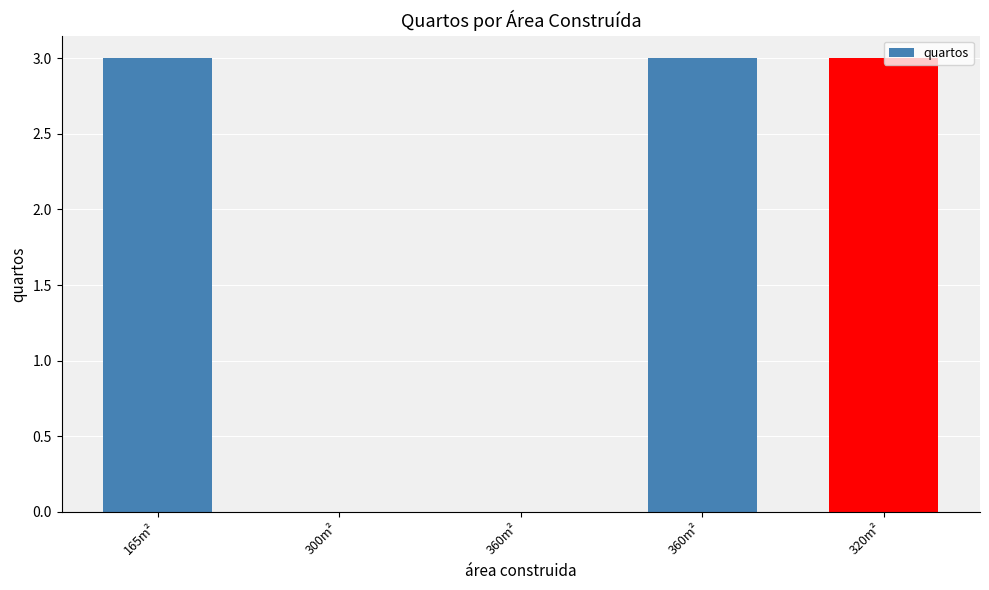

List the labels in order of value, smallest first.

300m², 360m², 165m², 360m², 320m²